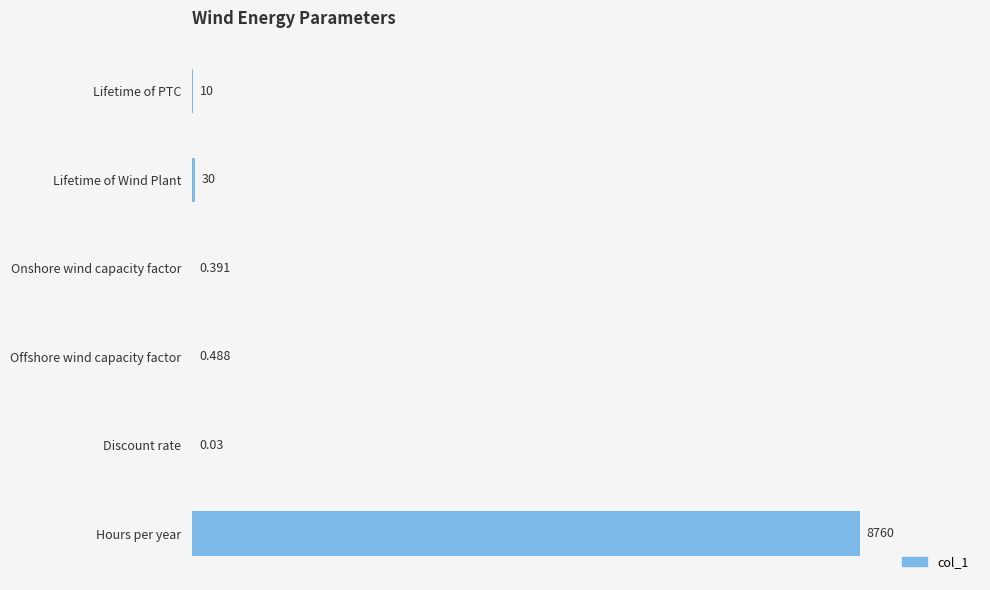

How many data points does each series have?

6